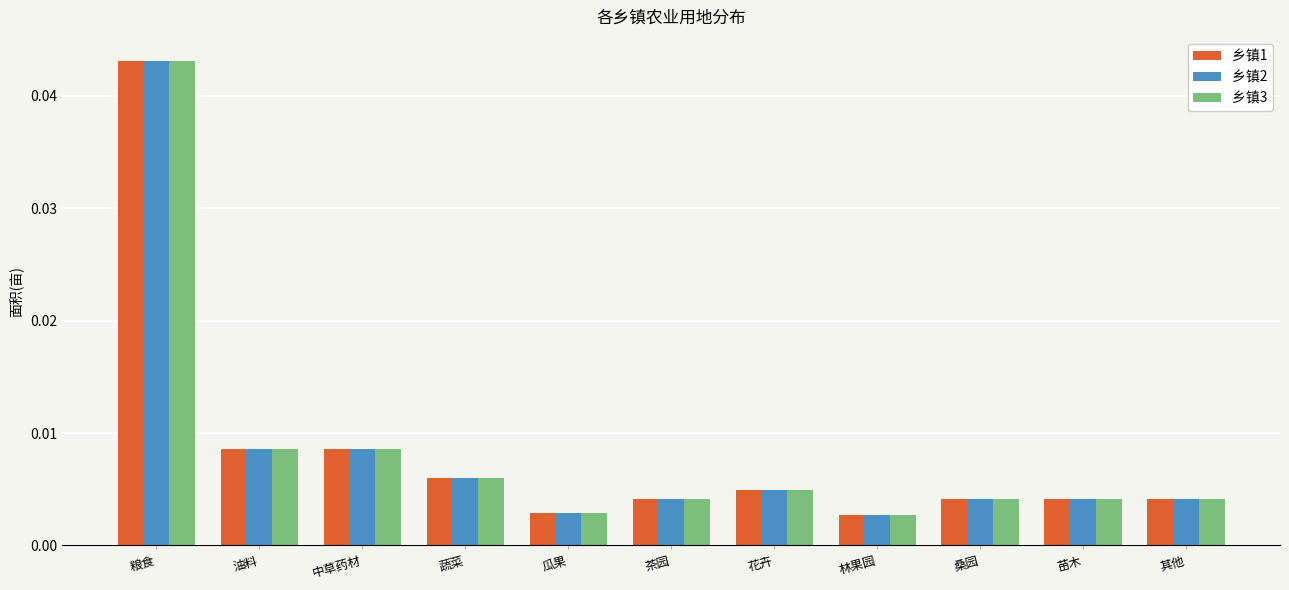

At how many categories does at least one series exceed 0?

11